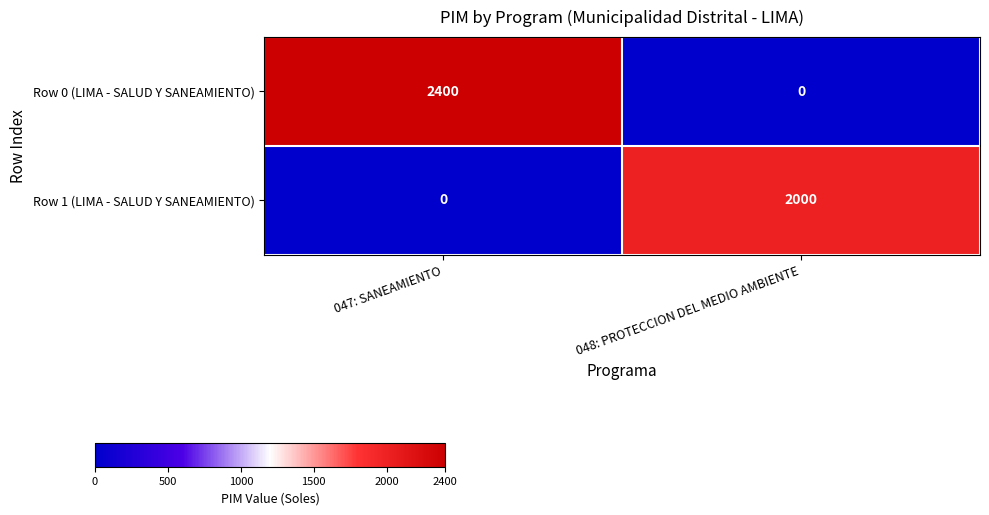

How many data points in Row 0 (LIMA - SALUD Y SANEAMIENTO) are less than 2400?

1